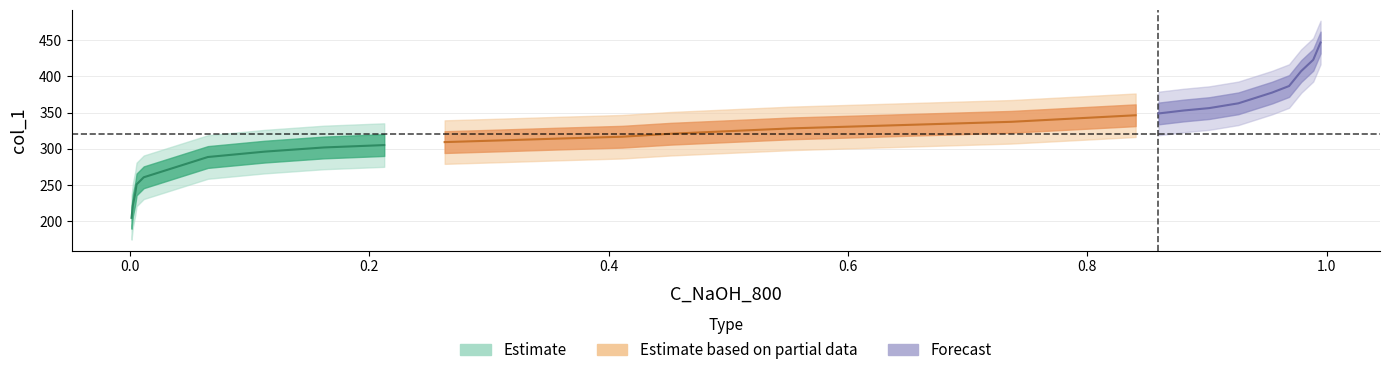

The x series shows 0.2 at 8. True or false?

False